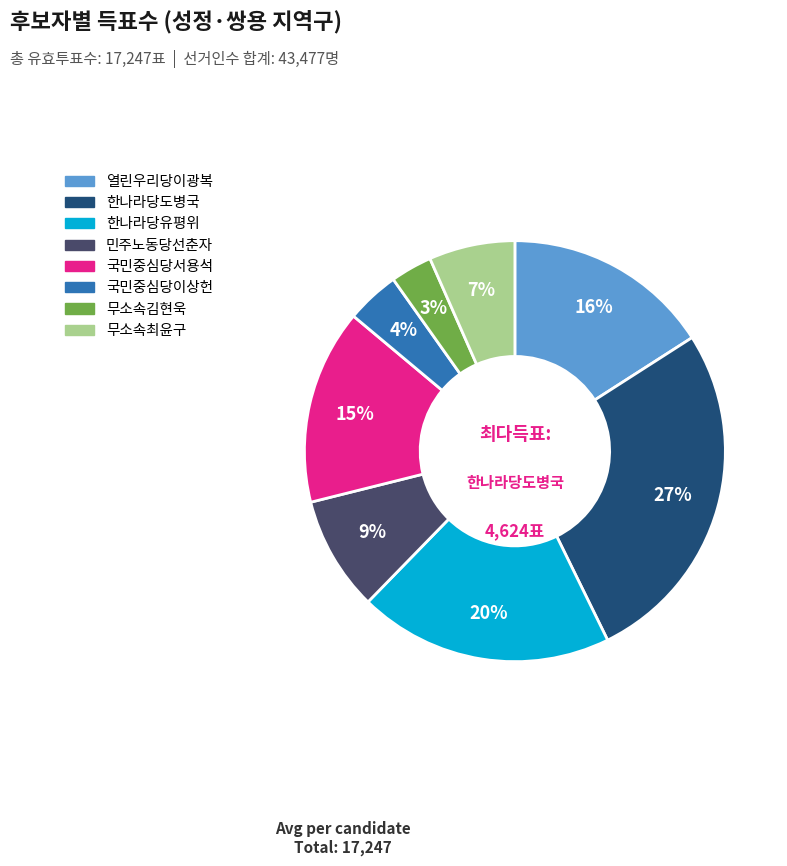

Rank the categories by value from lowest to highest.

무소속김현욱, 국민중심당이상헌, 무소속최윤구, 민주노동당선춘자, 국민중심당서용석, 열린우리당이광복, 한나라당유평위, 한나라당도병국